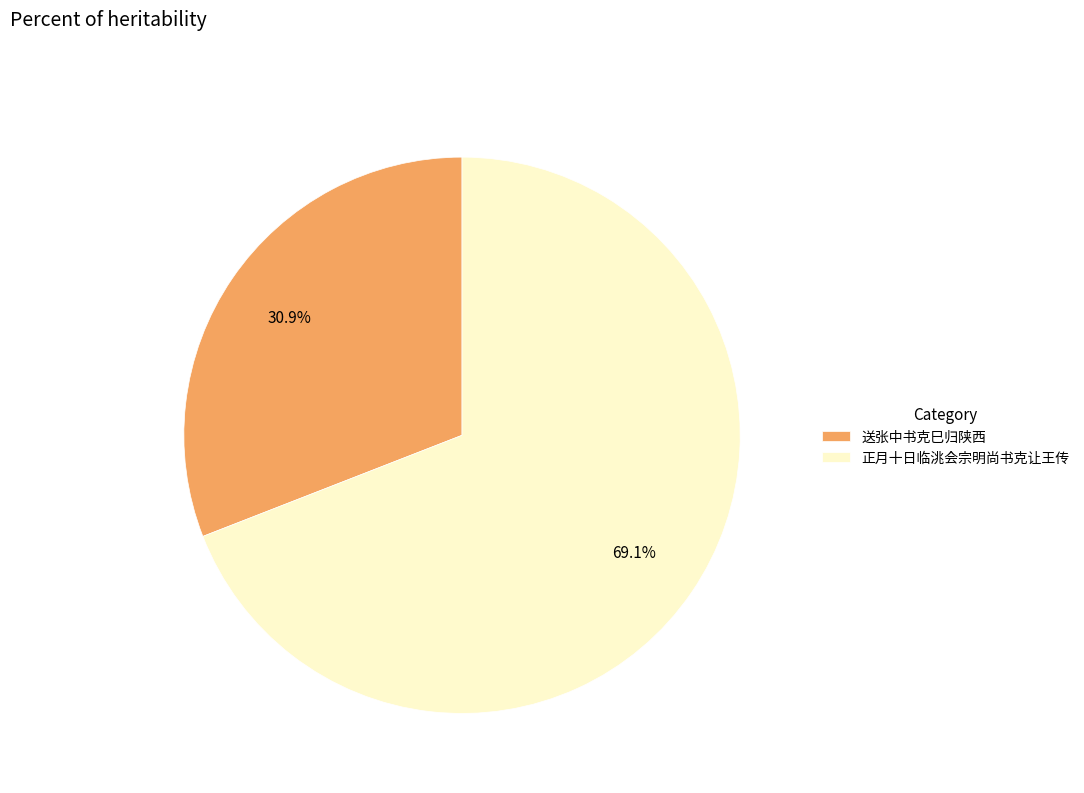

To the nearest percent, what is the difference between the 送张中书克巳归陕西 and 正月十日临洮会宗明尚书克让王传 slice percentages?

38%